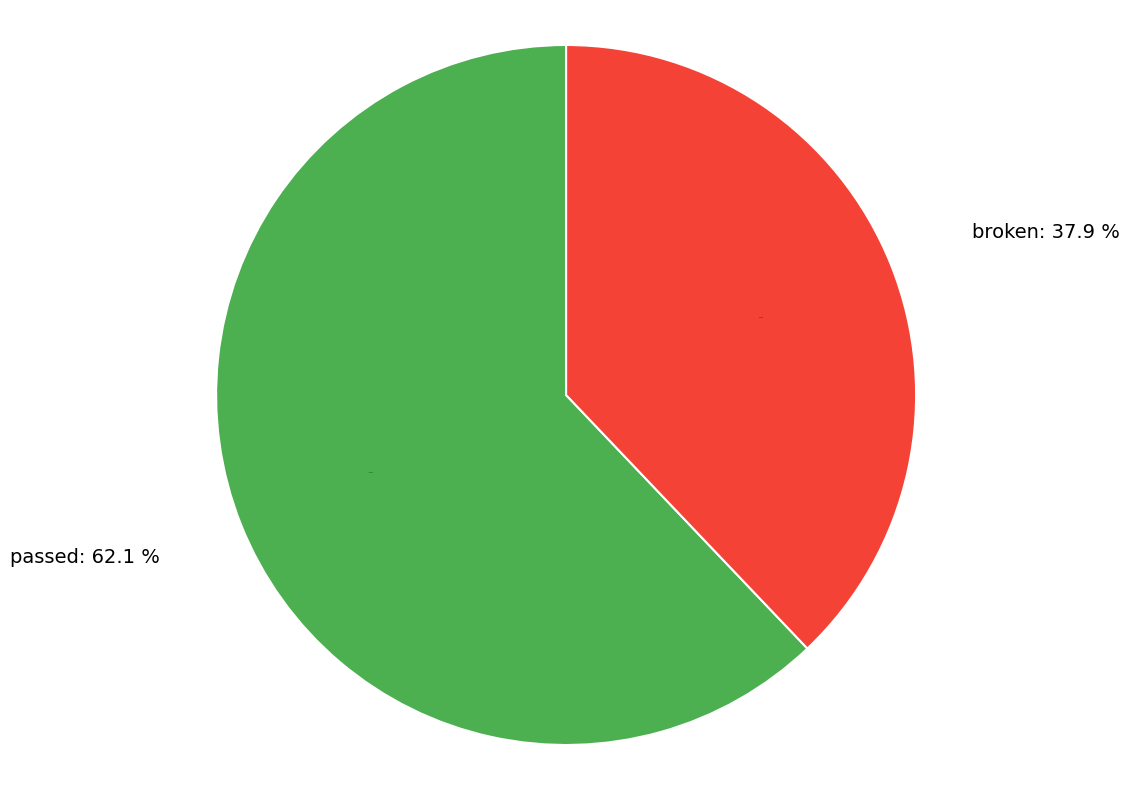

What is the largest slice in the pie chart?

passed